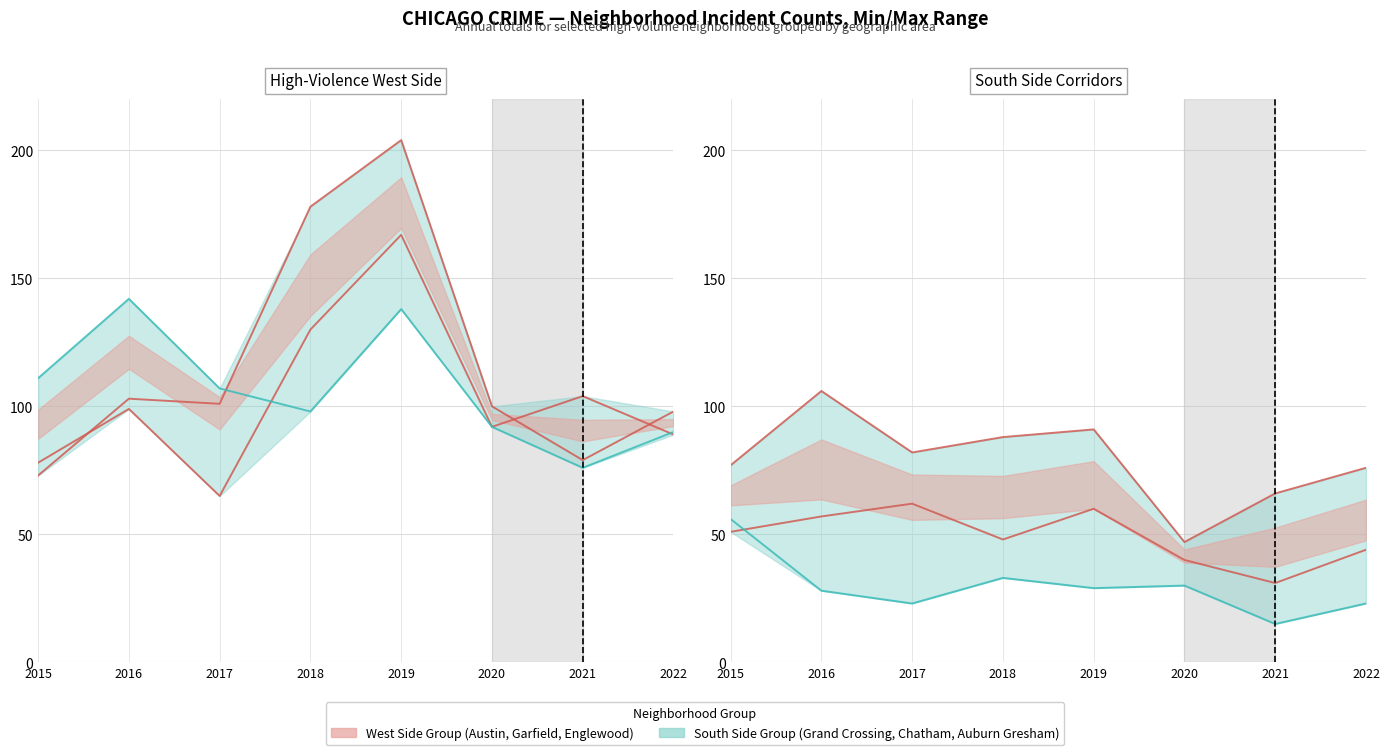

In Englewood, how many points are higher than both neighbors (excluding endpoints)?

2